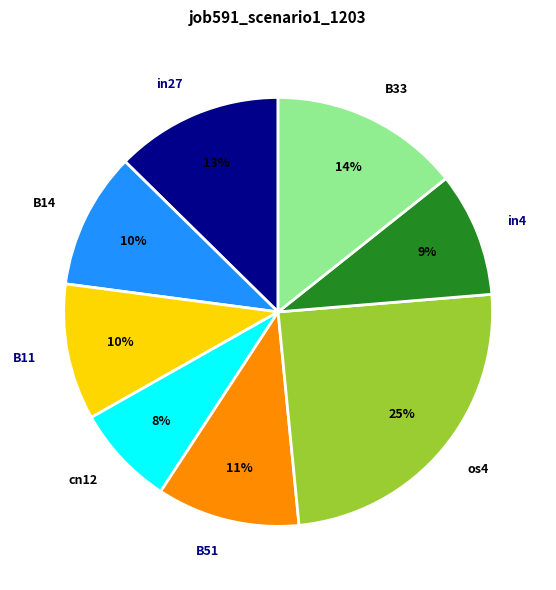

To the nearest percent, what is the average slice percentage?

12%